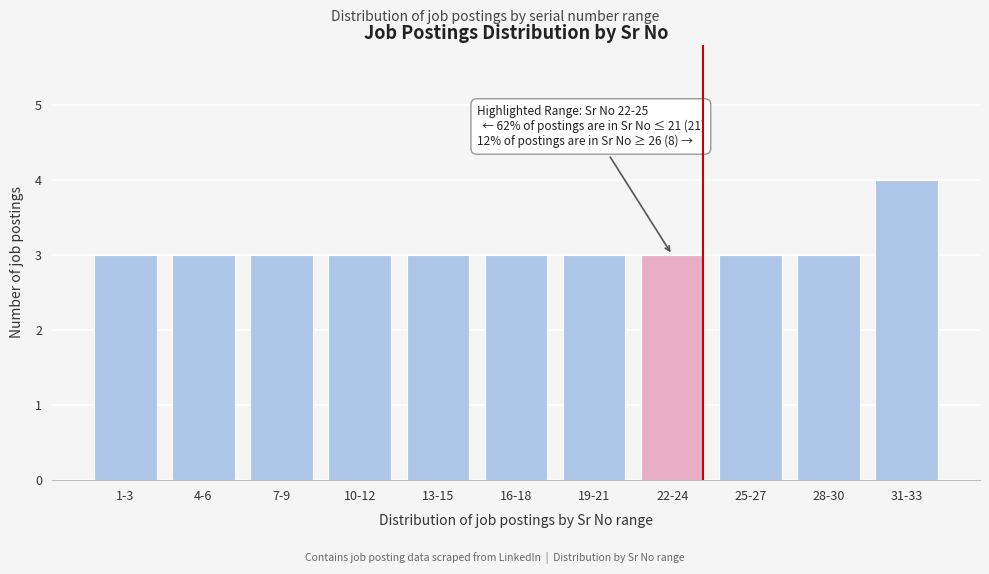

Reading left to right, transcribe all the data shown in this chart.

1-3=3	4-6=3	7-9=3	10-12=3	13-15=3	16-18=3	19-21=3	22-24=3	25-27=3	28-30=3	31-33=4